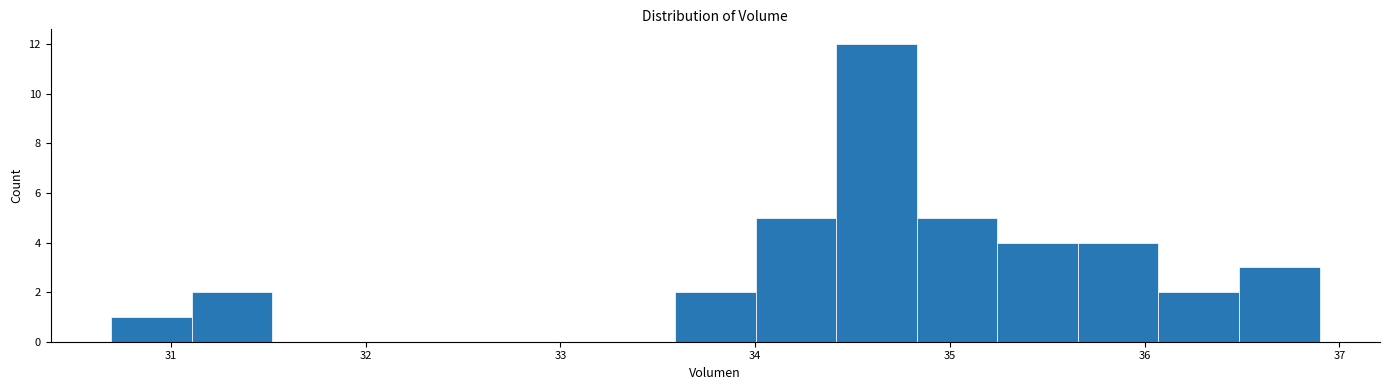

Reading left to right, transcribe this chart: for each bar, give the range it covers on the x-axis and its height. Neither the bar edges nor the heights are printed on the chart, so give them approximately, as read against the axes.

30.7 to 31.1: 1
31.1 to 31.5: 2
31.5 to 31.9: 0
31.9 to 32.3: 0
32.3 to 32.8: 0
32.8 to 33.2: 0
33.2 to 33.6: 0
33.6 to 34.0: 2
34.0 to 34.4: 5
34.4 to 34.8: 12
34.8 to 35.2: 5
35.2 to 35.7: 4
35.7 to 36.1: 4
36.1 to 36.5: 2
36.5 to 36.9: 3